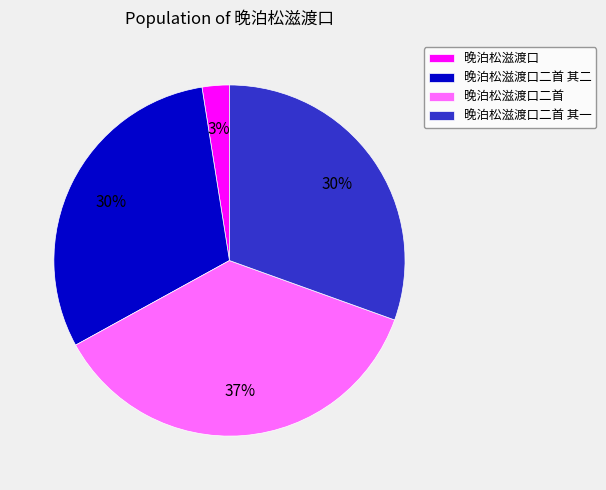

Is there a majority slice in this chart?

No